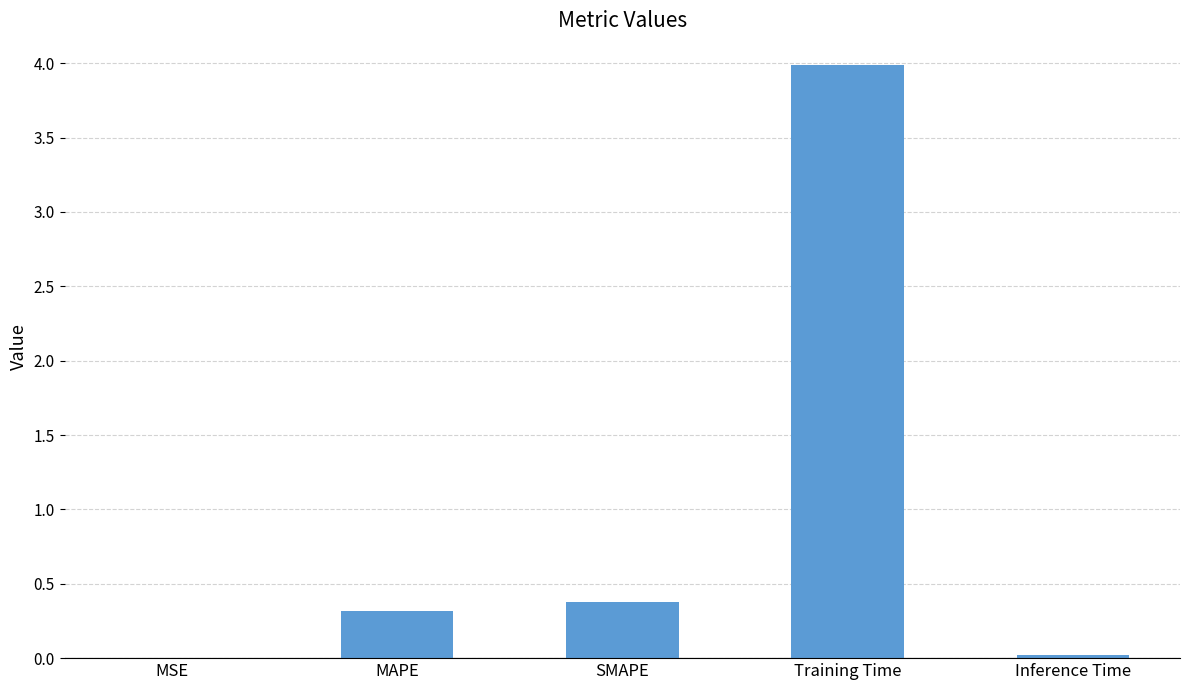

Is it true that the value at MSE is 0.0?

True